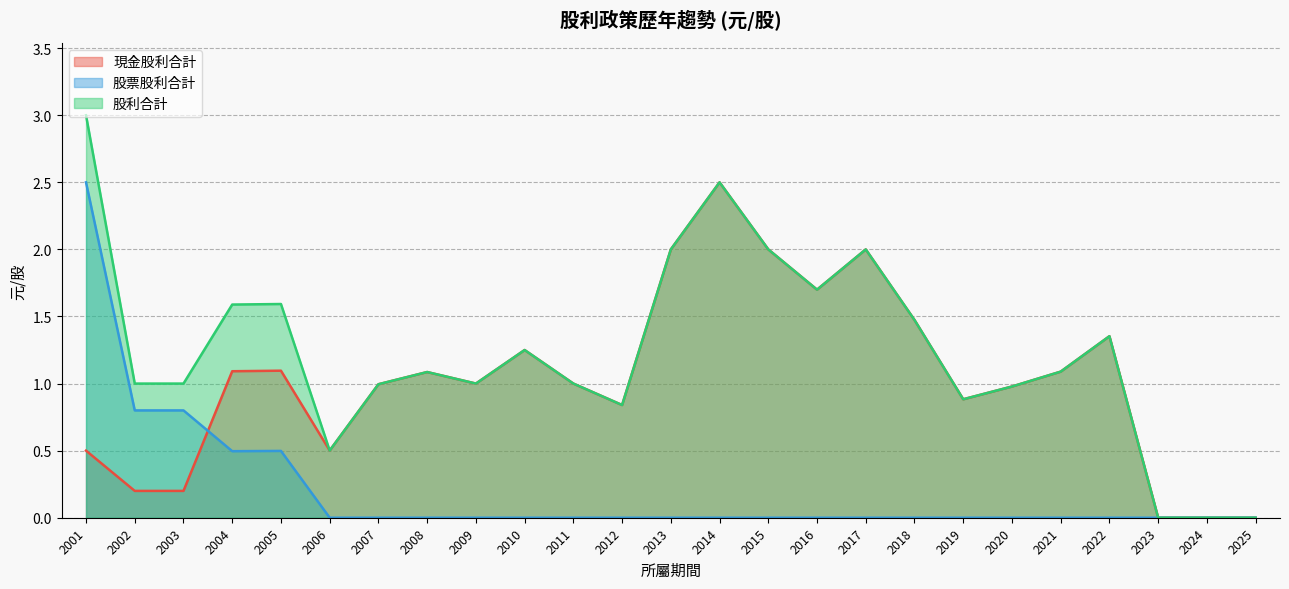

At which label is 現金股利合計 closest to 1?

2011